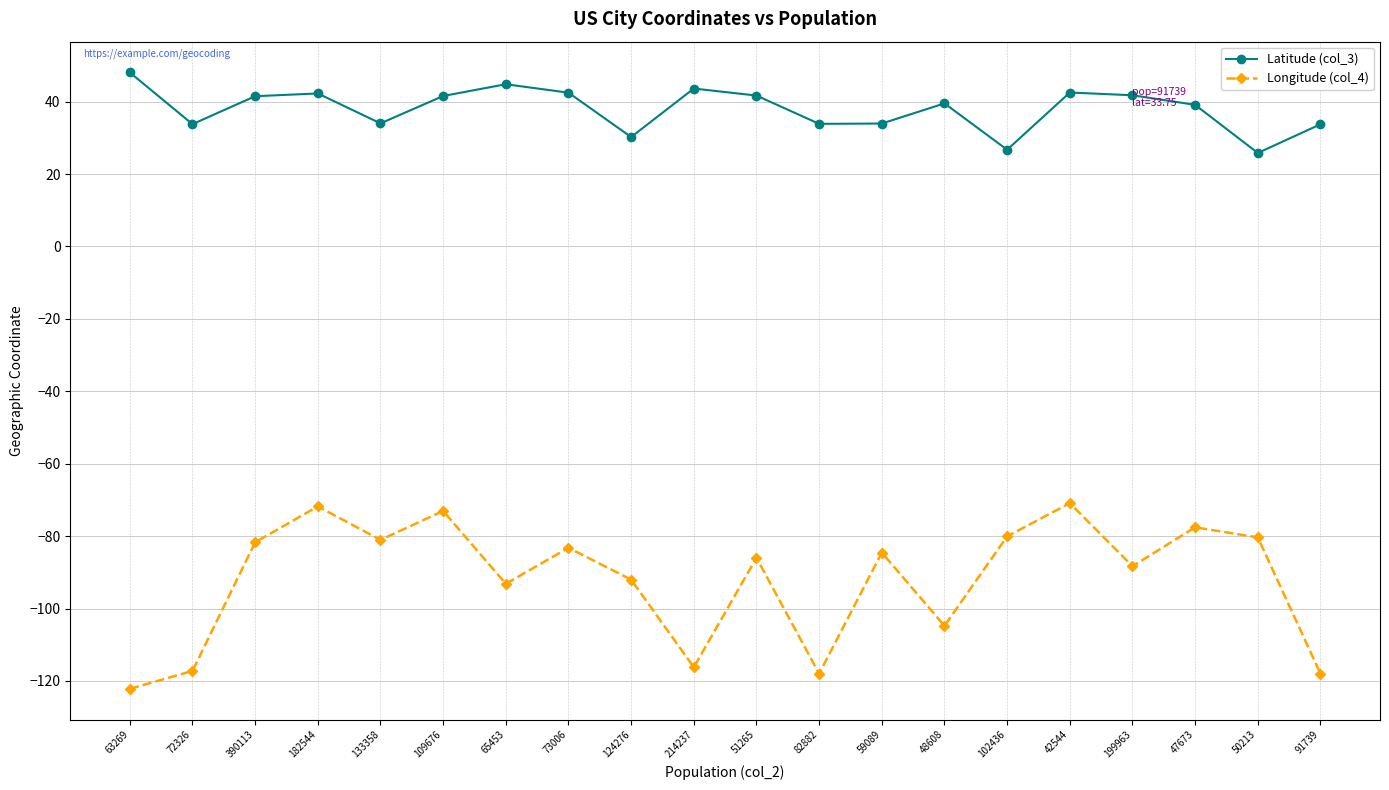

True or false: Latitude (col_3) and Longitude (col_4) cross at least once.

False